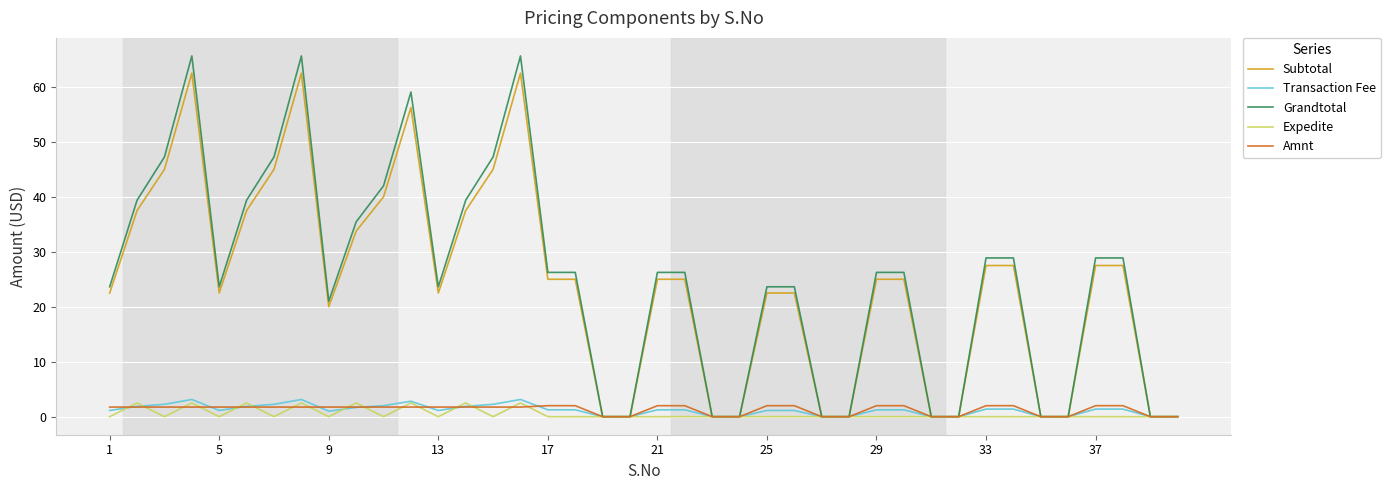

What is the greatest value displayed?

65.6